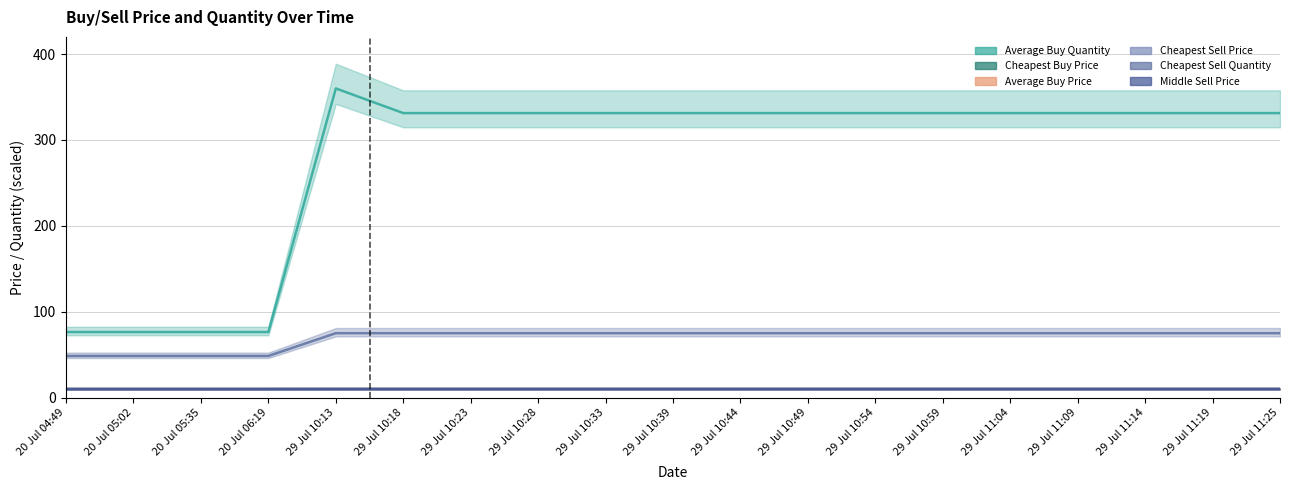

In Average Buy Quantity, how many points are higher than both neighbors (excluding endpoints)?

1